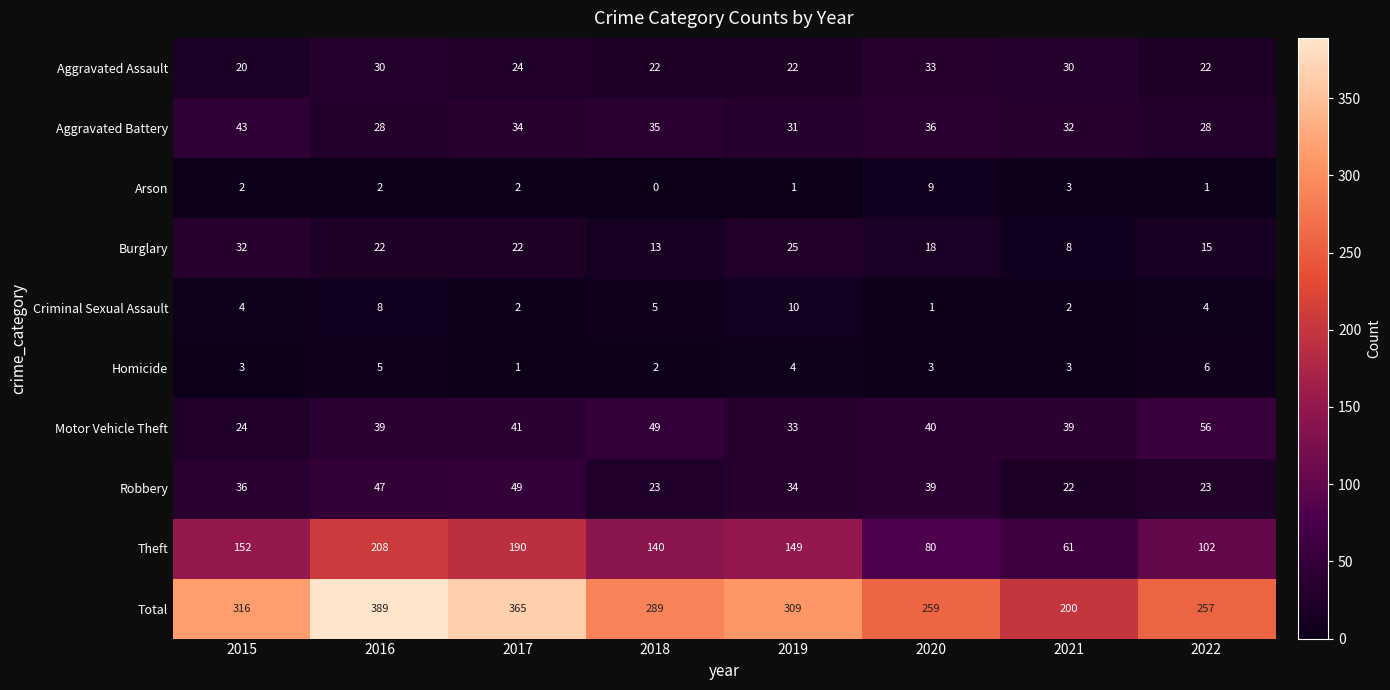

What is the sum of all Arson values?

20